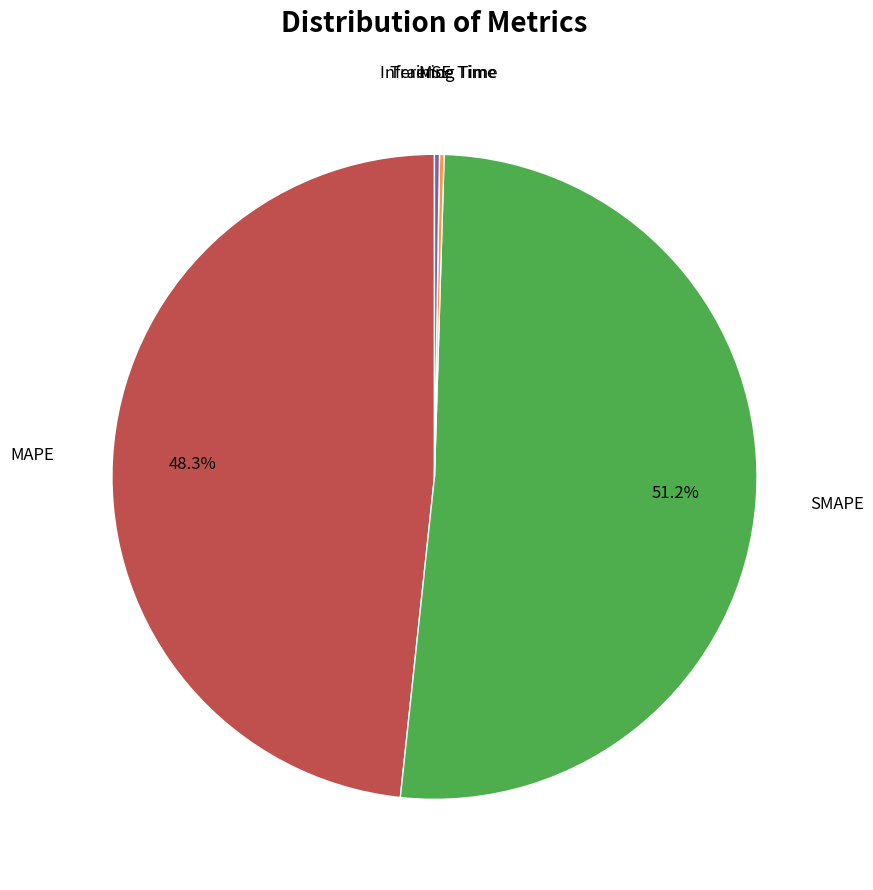

To the nearest percent, what is the average slice percentage?

20%